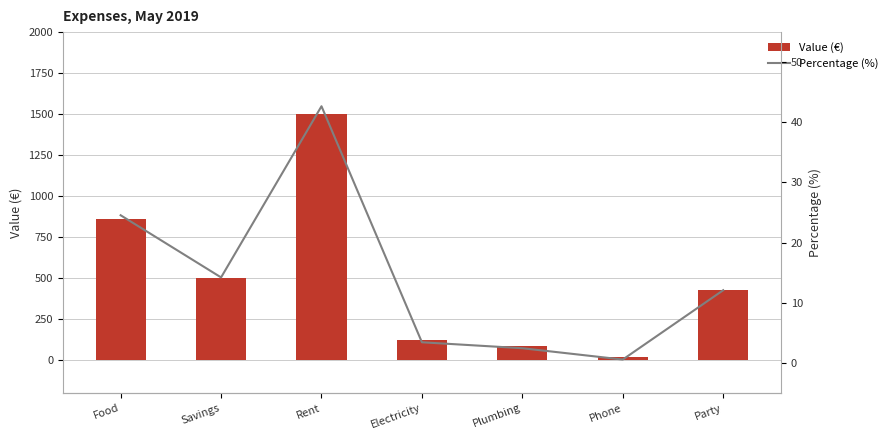

What is the approximate value of Value (€) at Food?

863